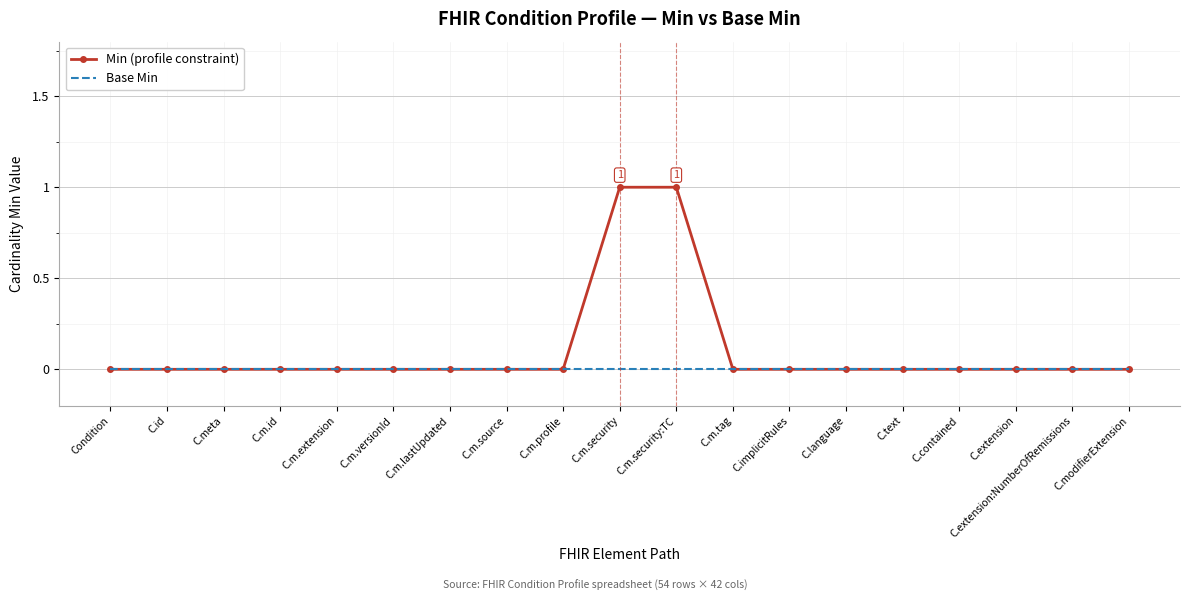

True or false: Base Min has a value of 0 at C.extension.

True